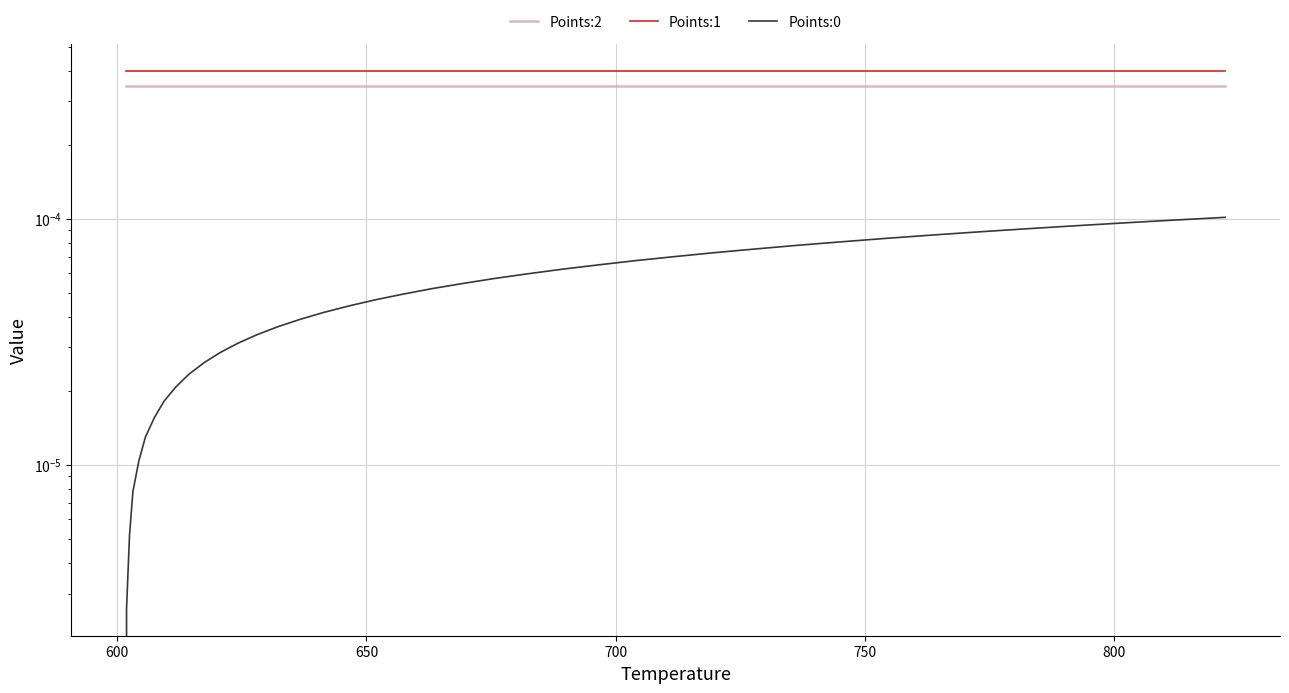

The value of Points:0 at 33 is 0.0. True or false?

False